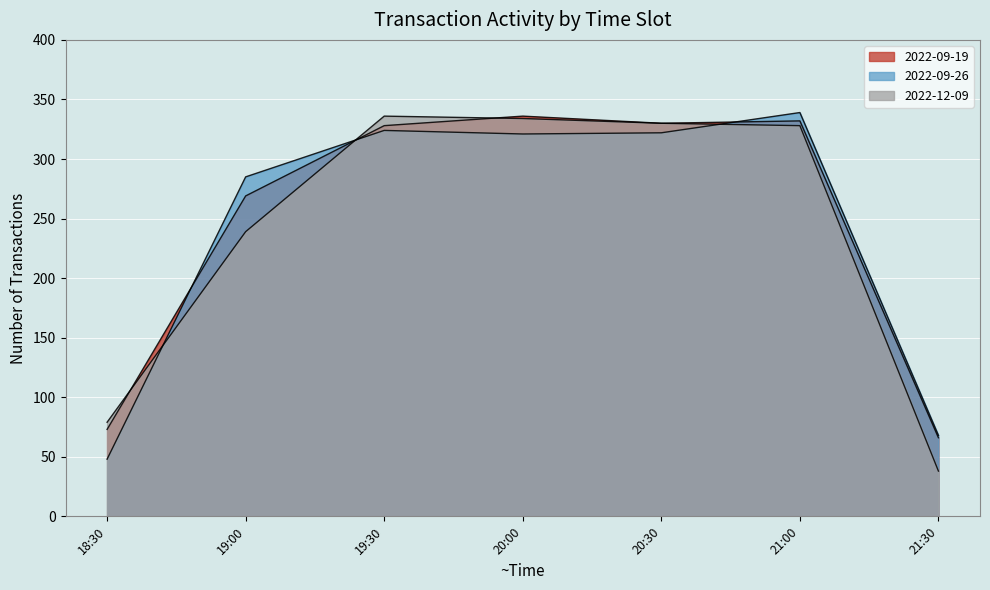

How many intersections are there between 2022-09-19 and 2022-12-09?

3